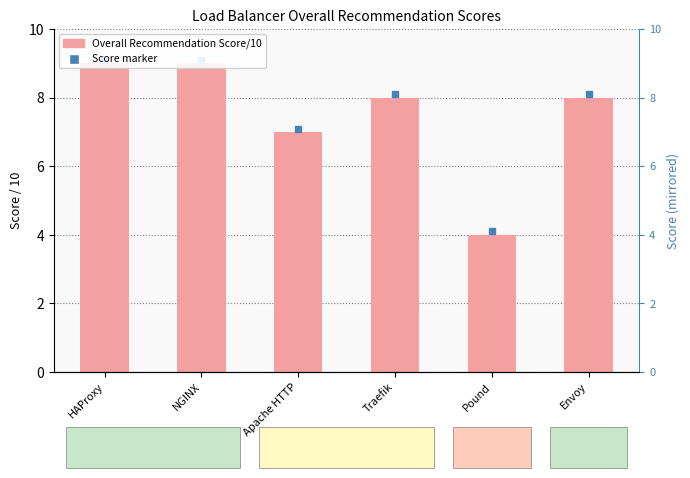

What is the ratio of the value at Apache HTTP to the value at Pound?

1.8